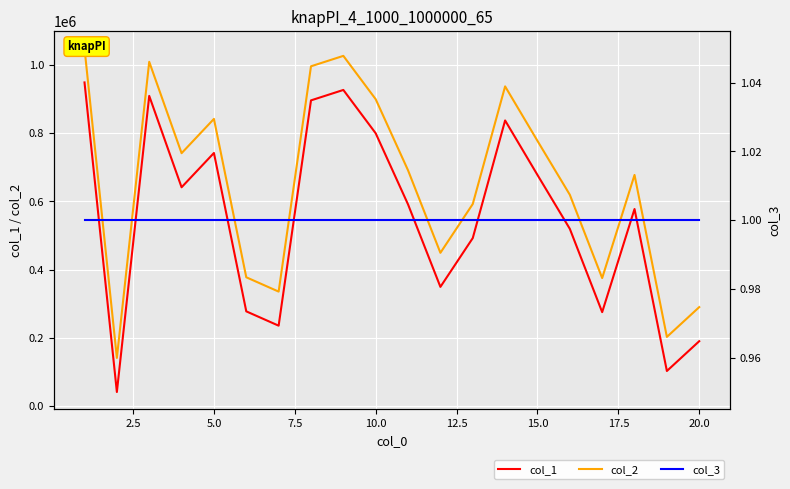

Which series has the largest range (max minus min)?

col_1